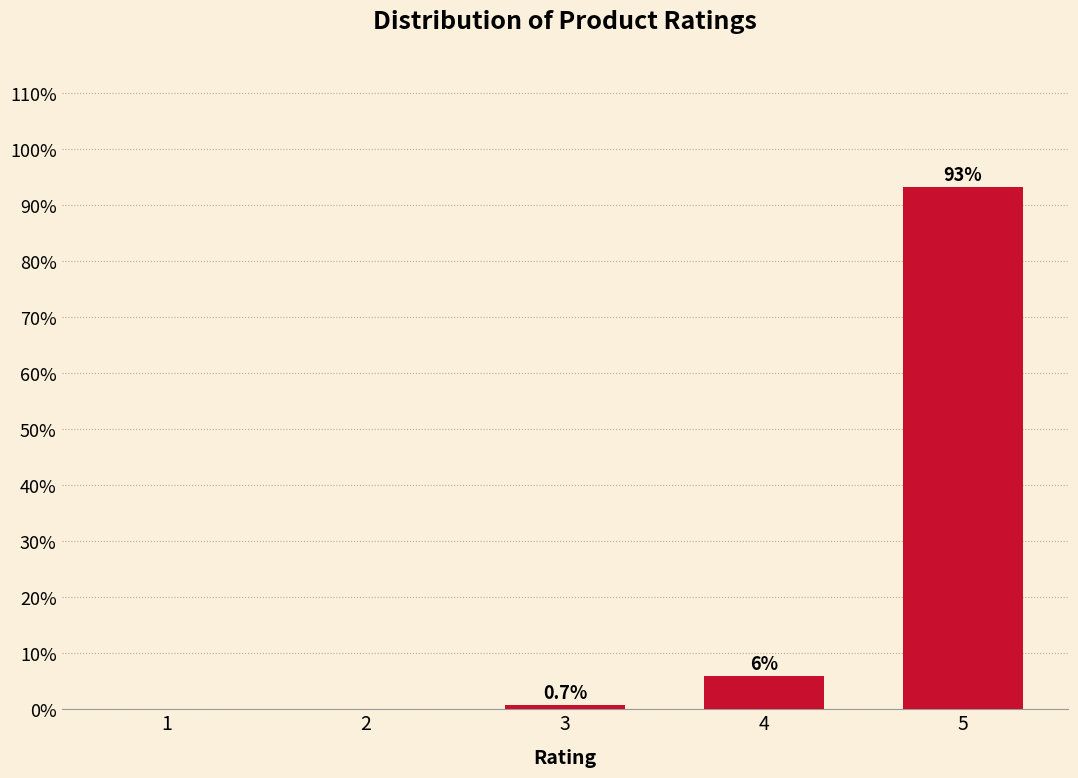

Reading right to left, list all the values displayed in this chart.

5=93.3	4=6.0	3=0.7	2=0.0	1=0.0